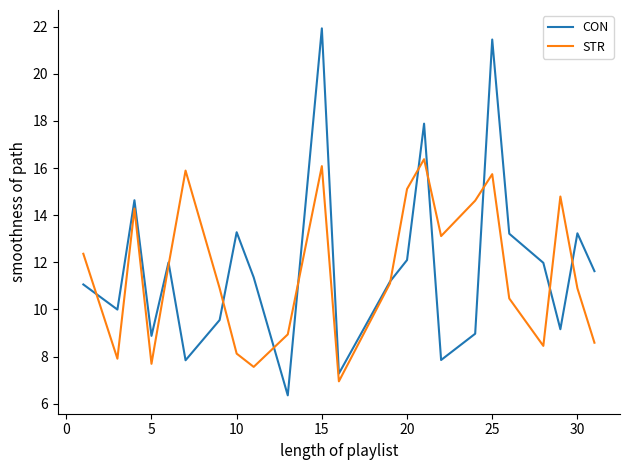

Rank the series by their maximum value, from lowest to highest.

STR, CON